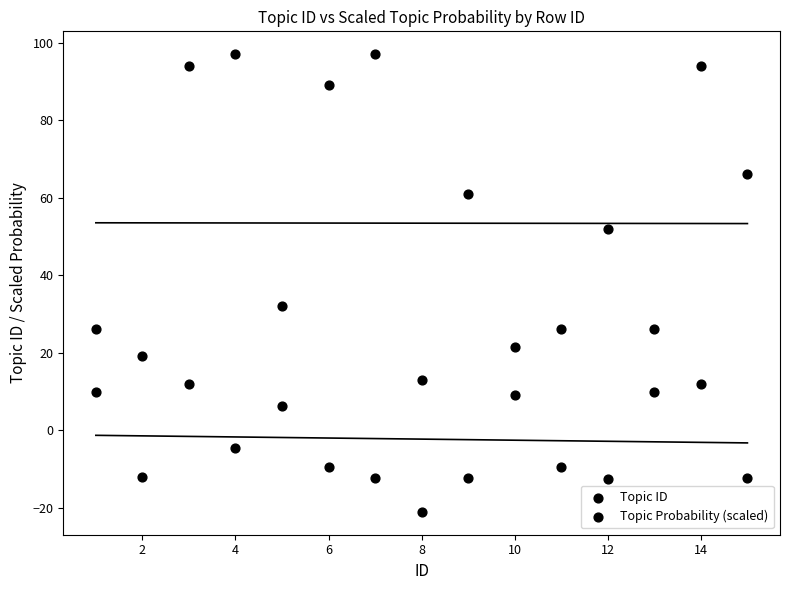

Count the number of points in this scatter plot.

30